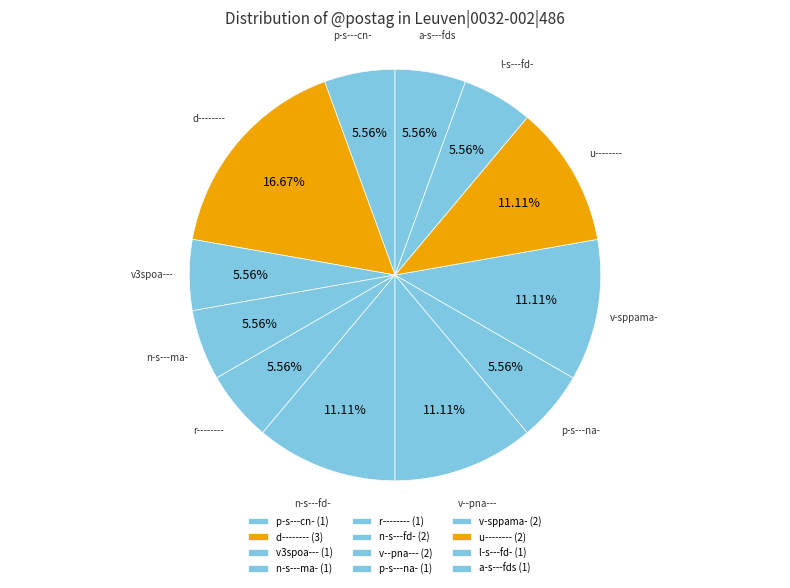

Is d-------- the majority of the pie?

No